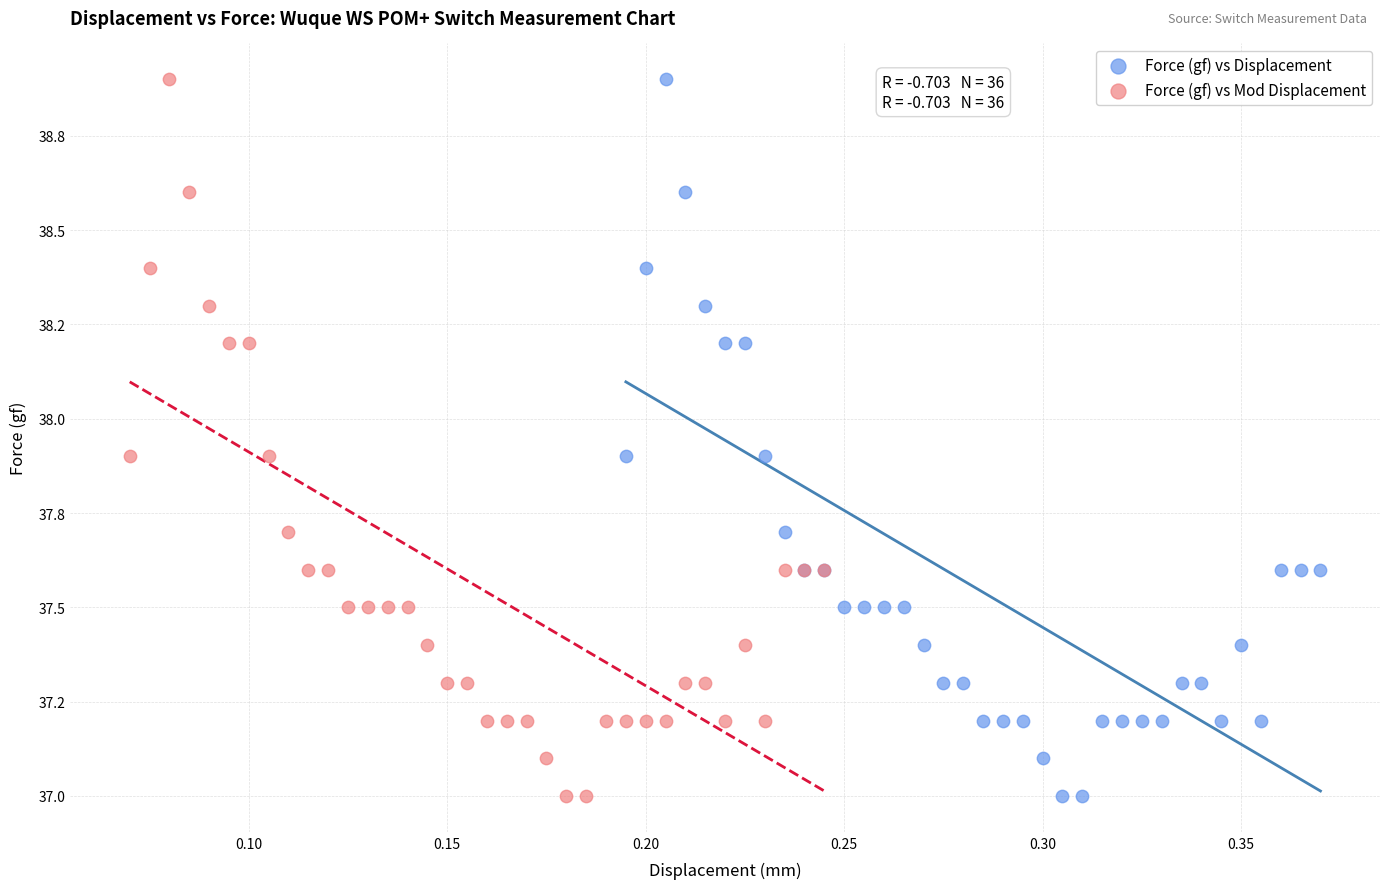

What are all the series names shown in the legend?

Force (gf) vs Displacement, Force (gf) vs Mod Displacement